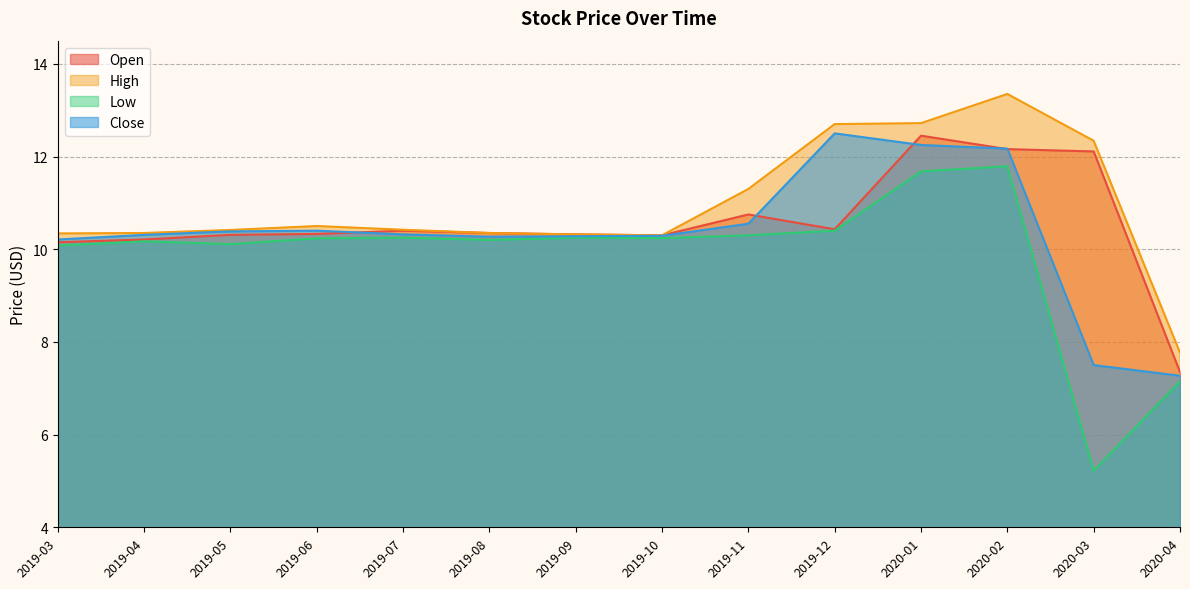

Which series has the largest range (max minus min)?

Low